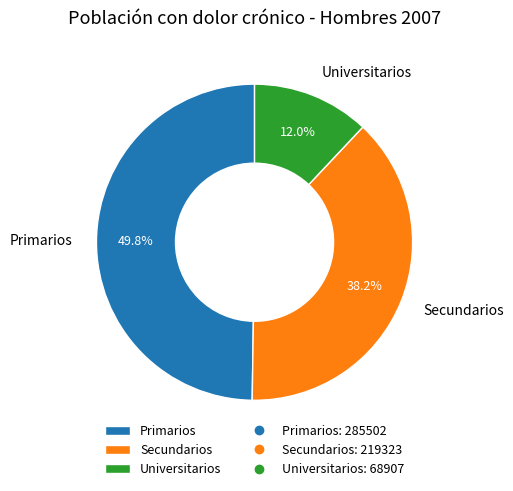

Which category has the biggest portion of the pie?

Primarios